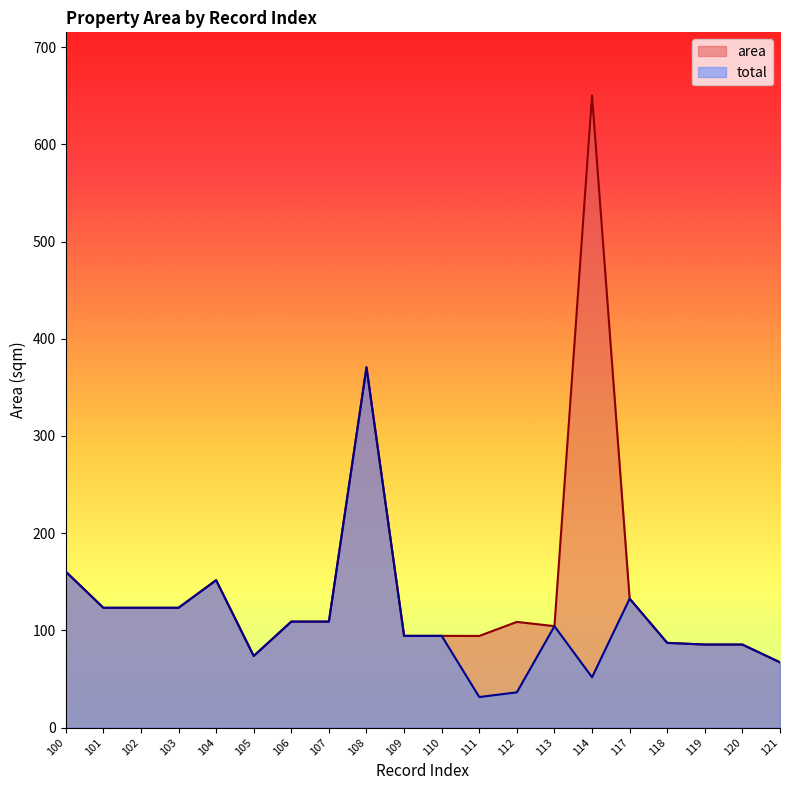

What are all the series names shown in the legend?

area, total